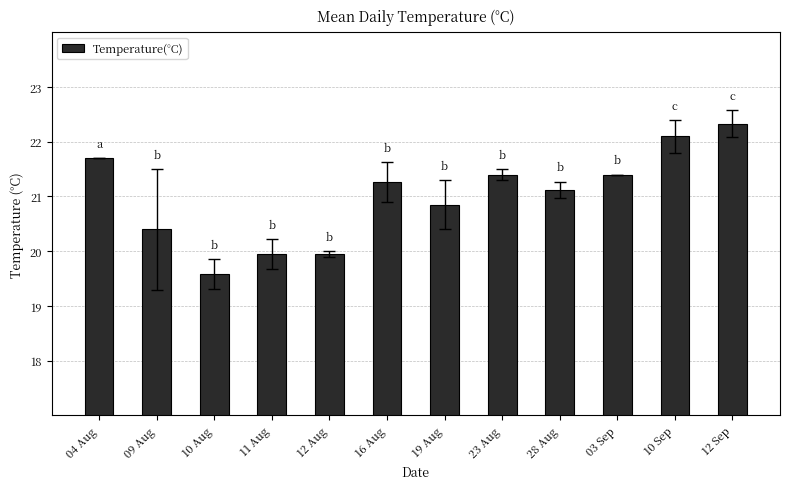

What is the change in value from 16 Aug to 19 Aug?

-0.4